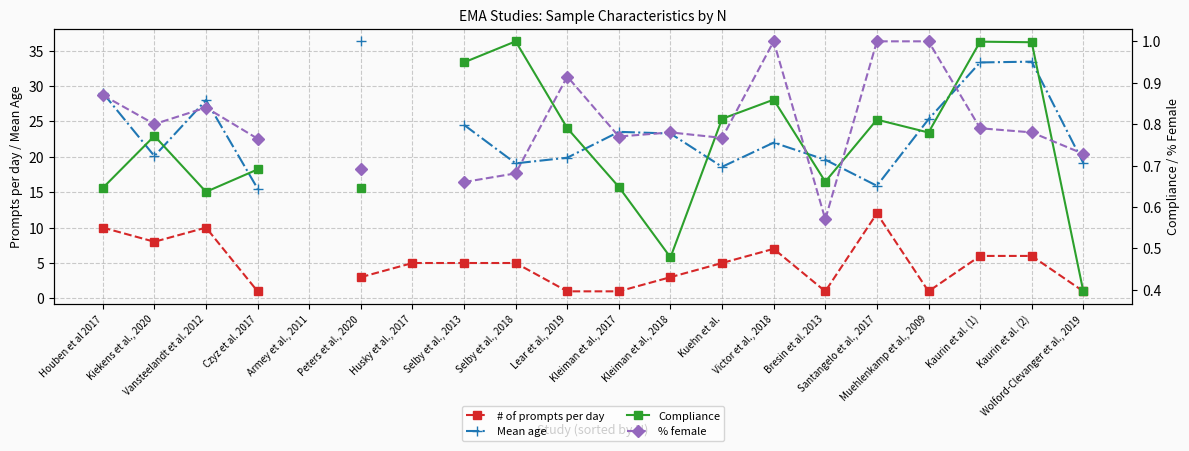

Is the value of Compliance at Wolford-Clevanger et al., 2019 greater than the value of # of prompts per day at Kuehn et al.?

No